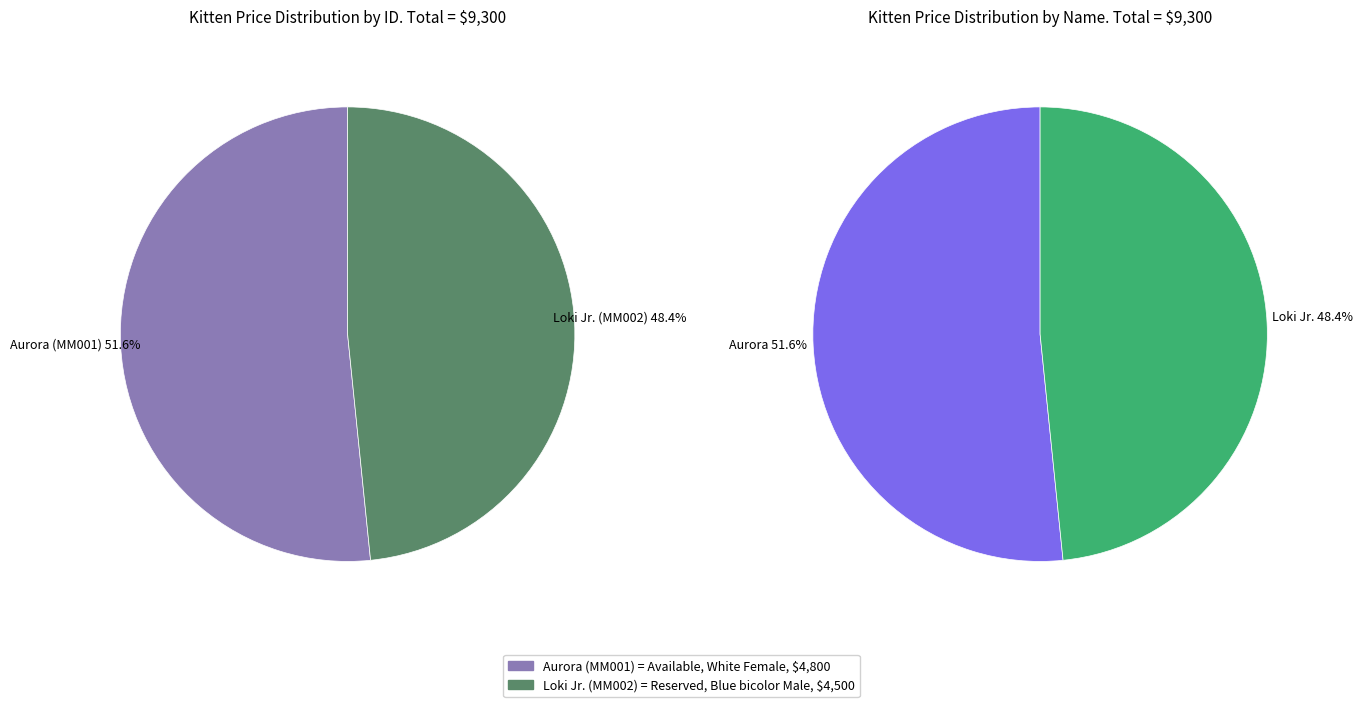

The Loki Jr. (MM002) slice represents 48% of the pie. True or false?

True